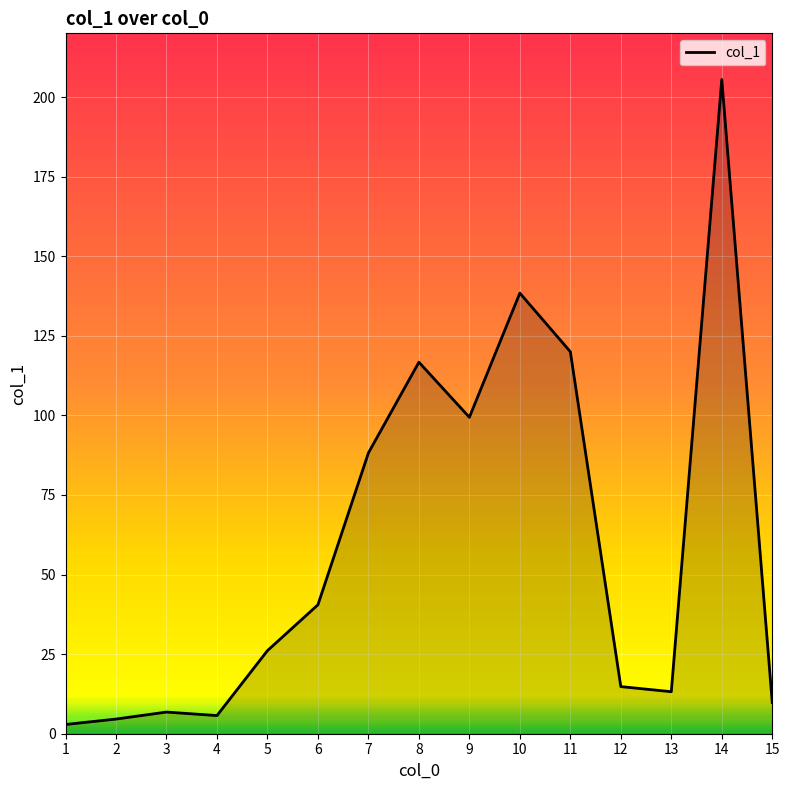

Which has a higher value, 3 or 7?

7